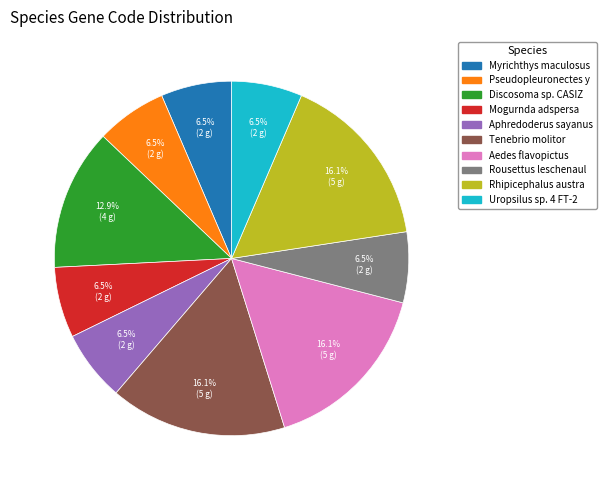

Is there a majority slice in this chart?

No